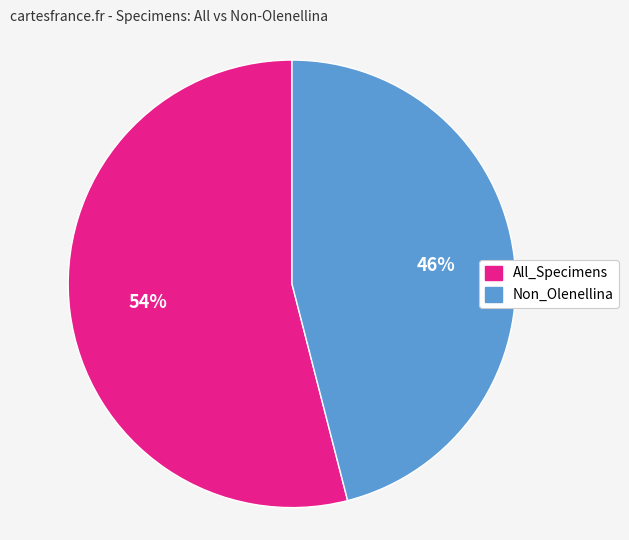

To the nearest percent, what portion does All_Specimens represent?

54%